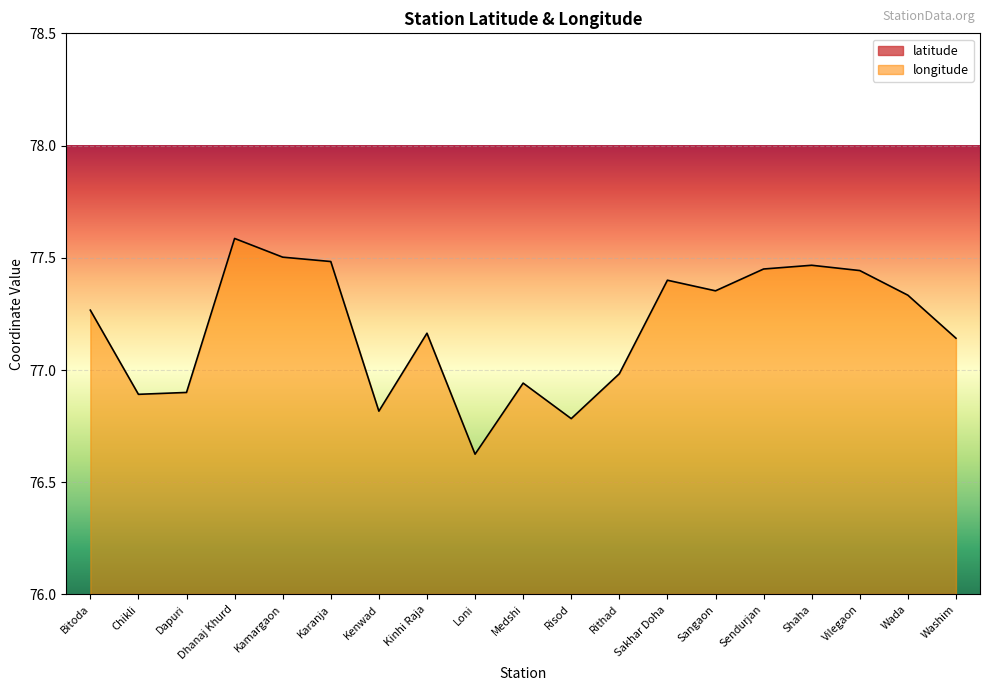

What is the spread (max minus min) of values at Kinhi Raja?

56.8